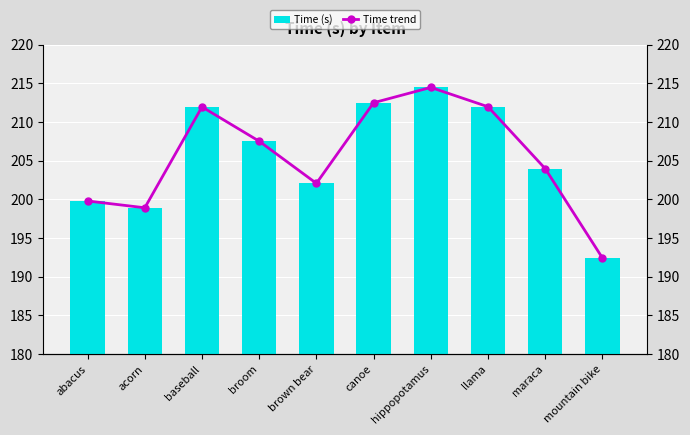

Which series has the largest total across all categories?

Time (s)